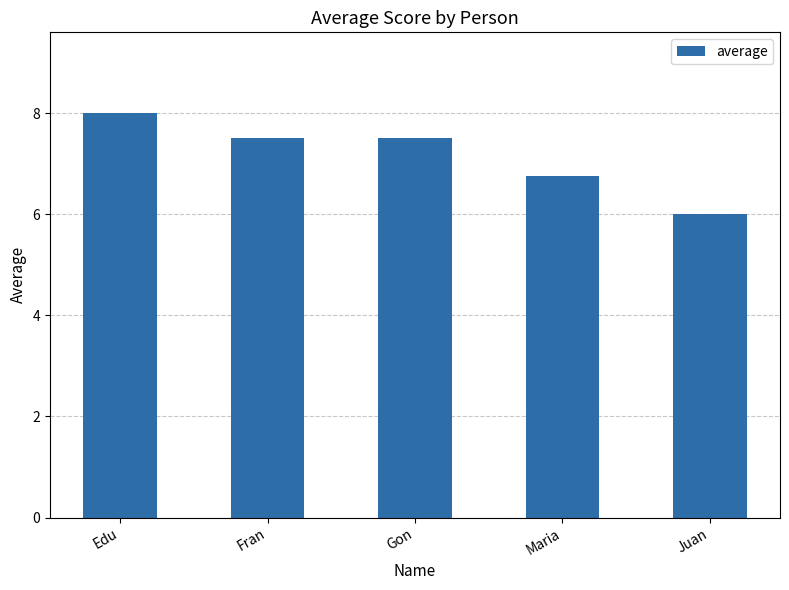

How many series are shown in this chart?

1